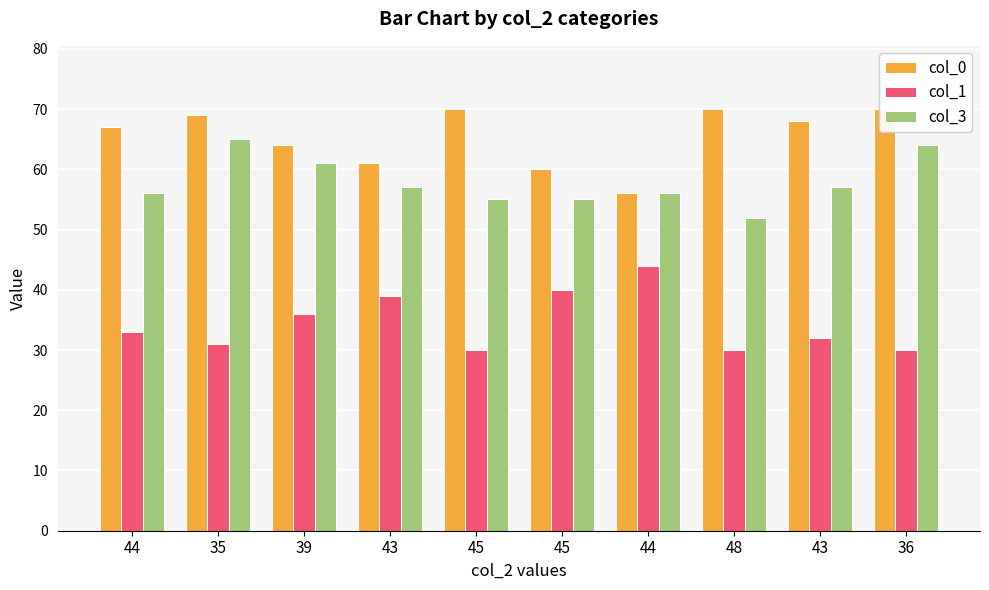

What is the value of the col_0 bar at the 7th from the left?

67